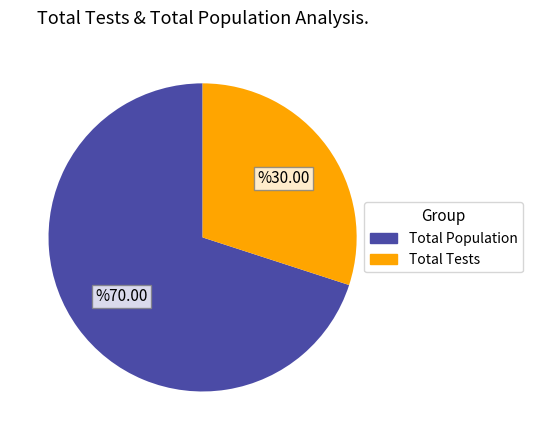

Is there a majority slice in this chart?

Yes